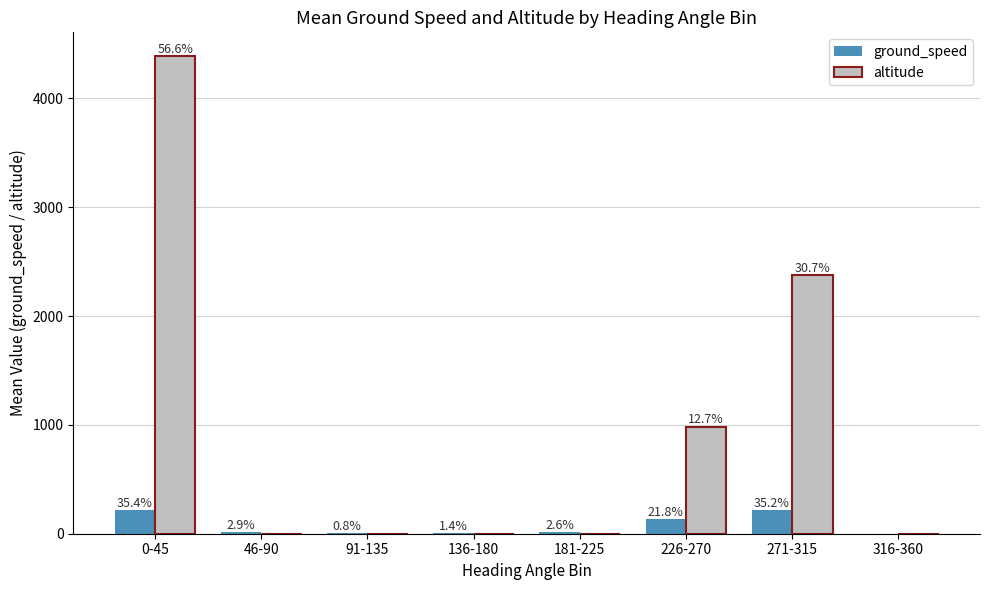

Which series has the largest total across all categories?

altitude